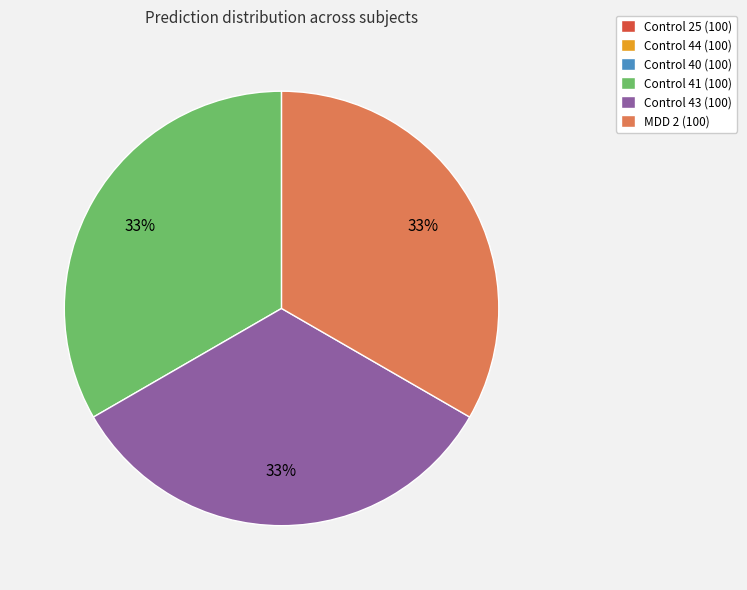

To the nearest percent, what is the difference between the largest and smallest slice percentages?

33%